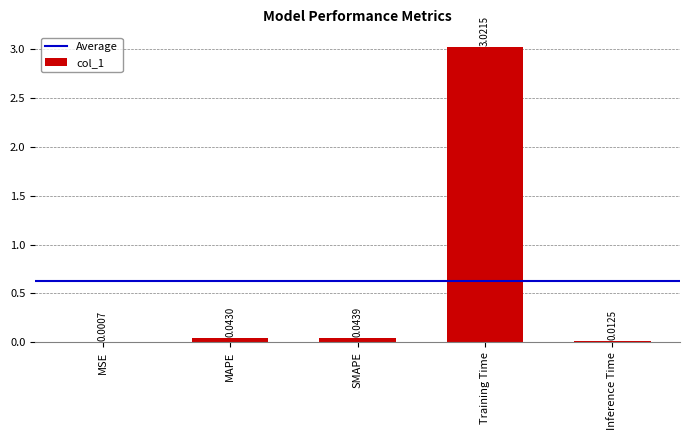

What is the average value?

0.6